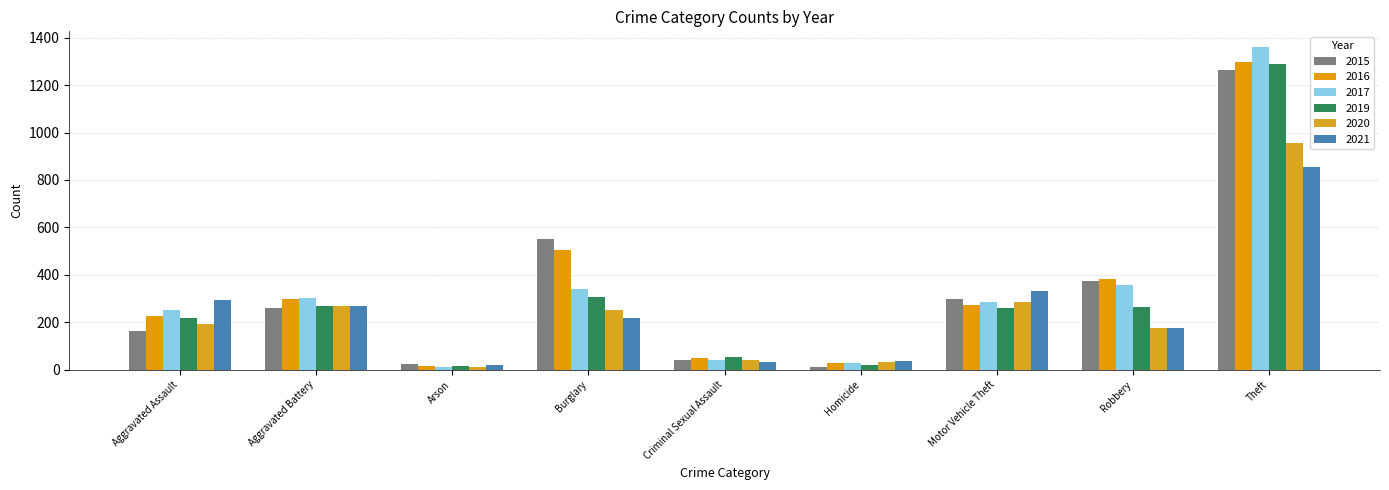

Reading right to left, transcribe all the data shown in this chart.

2015: 1263	372	299	13	43	552	22	259	164
2016: 1297	381	272	28	51	505	14	298	225
2017: 1359	356	285	27	41	339	12	303	251
2019: 1288	263	262	21	55	308	16	267	220
2020: 954	174	287	34	40	250	12	268	192
2021: 856	175	332	38	33	220	18	270	295